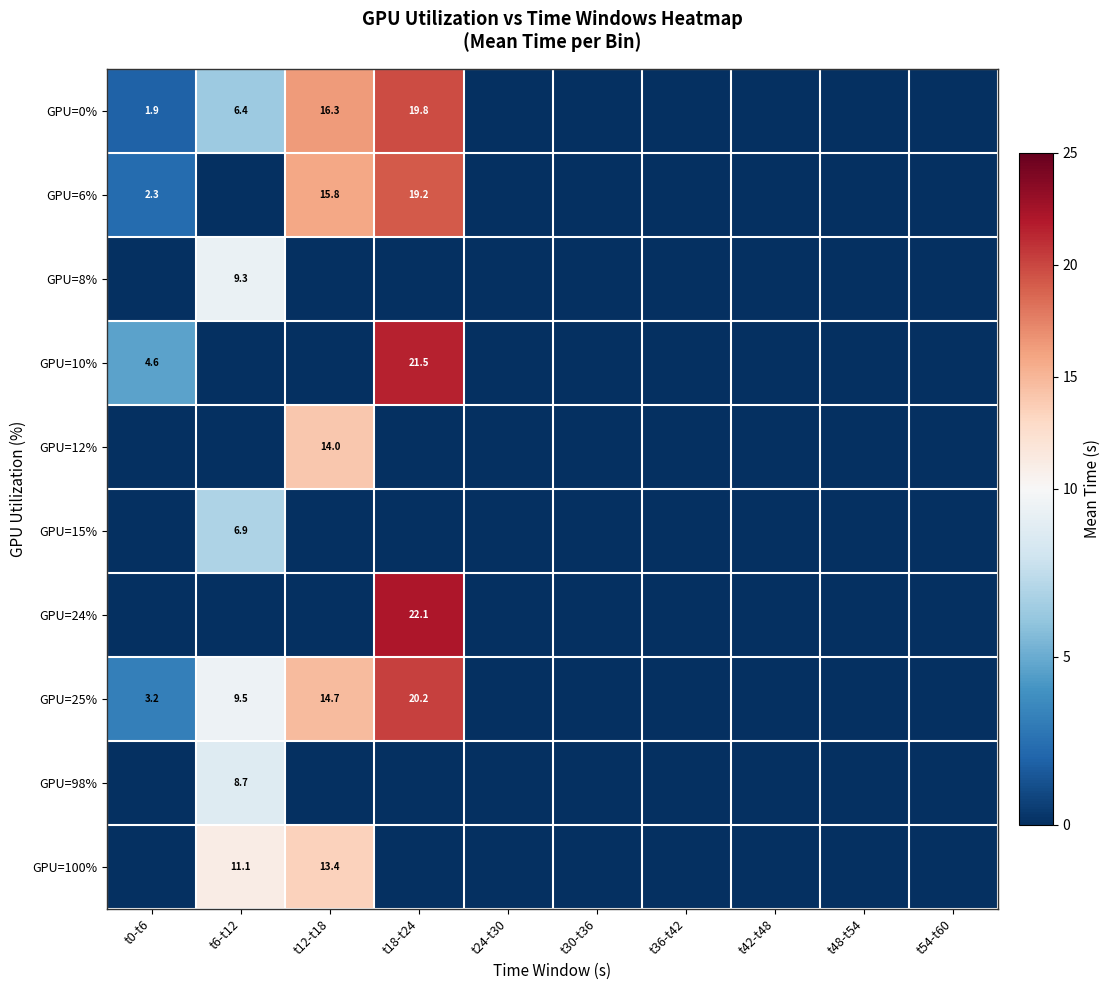

List the series in order of their peak value, lowest first.

GPU=15%, GPU=98%, GPU=8%, GPU=100%, GPU=12%, GPU=6%, GPU=0%, GPU=25%, GPU=10%, GPU=24%